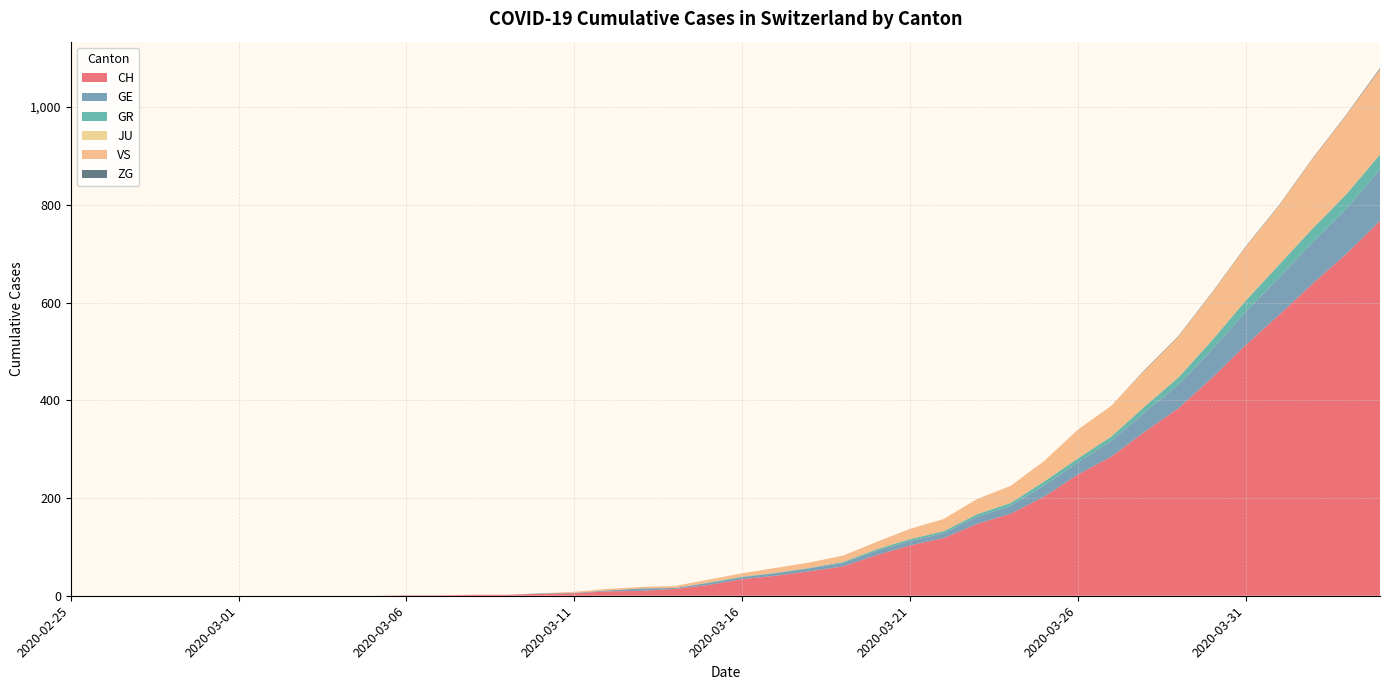

Reading right to left, transcribe all the data shown in this chart.

CH: 2020-04-04=767	2020-04-03=700	2020-04-02=639	2020-04-01=575	2020-03-31=513	2020-03-30=446	2020-03-29=384	2020-03-28=336	2020-03-27=285	2020-03-26=248	2020-03-25=203	2020-03-24=168	2020-03-23=147	2020-03-22=118	2020-03-21=103	2020-03-20=83	2020-03-19=60	2020-03-18=50	2020-03-17=41	2020-03-16=34	2020-03-15=22	2020-03-14=14	2020-03-13=10	2020-03-12=9	2020-03-11=5	2020-03-10=4	2020-03-09=2	2020-03-08=2	2020-03-07=1	2020-03-06=1	2020-03-05=0	2020-03-04=0	2020-03-03=0	2020-03-02=0	2020-03-01=0	2020-02-29=0	2020-02-28=0	2020-02-27=0	2020-02-26=0	2020-02-25=0
GE: 2020-04-04=106	2020-04-03=92	2020-04-02=85	2020-04-01=77	2020-03-31=68	2020-03-30=58	2020-03-29=48	2020-03-28=40	2020-03-27=32	2020-03-26=25	2020-03-25=23	2020-03-24=16	2020-03-23=15	2020-03-22=10	2020-03-21=9	2020-03-20=9	2020-03-19=7	2020-03-18=6	2020-03-17=5	2020-03-16=4	2020-03-15=4	2020-03-14=2	2020-03-13=5	2020-03-12=2	2020-03-11=1	2020-03-10=1	2020-03-09=0	2020-03-08=0	2020-03-07=0	2020-03-06=0	2020-03-05=0	2020-03-04=0	2020-03-03=0	2020-03-02=0	2020-03-01=0	2020-02-29=0	2020-02-28=0	2020-02-27=0	2020-02-26=0	2020-02-25=0
GR: 2020-04-04=30	2020-04-03=30	2020-04-02=28	2020-04-01=26	2020-03-31=23	2020-03-30=19	2020-03-29=15	2020-03-28=12	2020-03-27=9	2020-03-26=8	2020-03-25=8	2020-03-24=6	2020-03-23=5	2020-03-22=4	2020-03-21=4	2020-03-20=3	2020-03-19=2	2020-03-18=1	2020-03-17=1	2020-03-16=1	2020-03-15=1	2020-03-14=0	2020-03-13=0	2020-03-12=0	2020-03-11=0	2020-03-10=0	2020-03-09=0	2020-03-08=0	2020-03-07=0	2020-03-06=0	2020-03-05=0	2020-03-04=0	2020-03-03=0	2020-03-02=0	2020-03-01=0	2020-02-29=0	2020-02-28=0	2020-02-27=0	2020-02-26=0	2020-02-25=0
JU: 2020-04-04=0	2020-04-03=0	2020-04-02=0	2020-04-01=0	2020-03-31=0	2020-03-30=0	2020-03-29=0	2020-03-28=0	2020-03-27=0	2020-03-26=0	2020-03-25=0	2020-03-24=0	2020-03-23=0	2020-03-22=0	2020-03-21=0	2020-03-20=0	2020-03-19=0	2020-03-18=0	2020-03-17=0	2020-03-16=0	2020-03-15=0	2020-03-14=0	2020-03-13=0	2020-03-12=0	2020-03-11=0	2020-03-10=0	2020-03-09=0	2020-03-08=0	2020-03-07=0	2020-03-06=0	2020-03-05=0	2020-03-04=0	2020-03-03=0	2020-03-02=0	2020-03-01=0	2020-02-29=0	2020-02-28=0	2020-02-27=0	2020-02-26=0	2020-02-25=0
VS: 2020-04-04=175	2020-04-03=162	2020-04-02=143	2020-04-01=121	2020-03-31=110	2020-03-30=97	2020-03-29=84	2020-03-28=74	2020-03-27=63	2020-03-26=59	2020-03-25=42	2020-03-24=35	2020-03-23=31	2020-03-22=25	2020-03-21=21	2020-03-20=15	2020-03-19=13	2020-03-18=11	2020-03-17=10	2020-03-16=7	2020-03-15=6	2020-03-14=4	2020-03-13=3	2020-03-12=3	2020-03-11=2	2020-03-10=0	2020-03-09=0	2020-03-08=0	2020-03-07=0	2020-03-06=0	2020-03-05=0	2020-03-04=0	2020-03-03=0	2020-03-02=0	2020-03-01=0	2020-02-29=0	2020-02-28=0	2020-02-27=0	2020-02-26=0	2020-02-25=0
ZG: 2020-04-04=2	2020-04-03=1	2020-04-02=1	2020-04-01=1	2020-03-31=1	2020-03-30=1	2020-03-29=1	2020-03-28=1	2020-03-27=0	2020-03-26=0	2020-03-25=0	2020-03-24=0	2020-03-23=0	2020-03-22=0	2020-03-21=0	2020-03-20=0	2020-03-19=0	2020-03-18=0	2020-03-17=0	2020-03-16=0	2020-03-15=0	2020-03-14=0	2020-03-13=0	2020-03-12=0	2020-03-11=0	2020-03-10=0	2020-03-09=0	2020-03-08=0	2020-03-07=0	2020-03-06=0	2020-03-05=0	2020-03-04=0	2020-03-03=0	2020-03-02=0	2020-03-01=0	2020-02-29=0	2020-02-28=0	2020-02-27=0	2020-02-26=0	2020-02-25=0